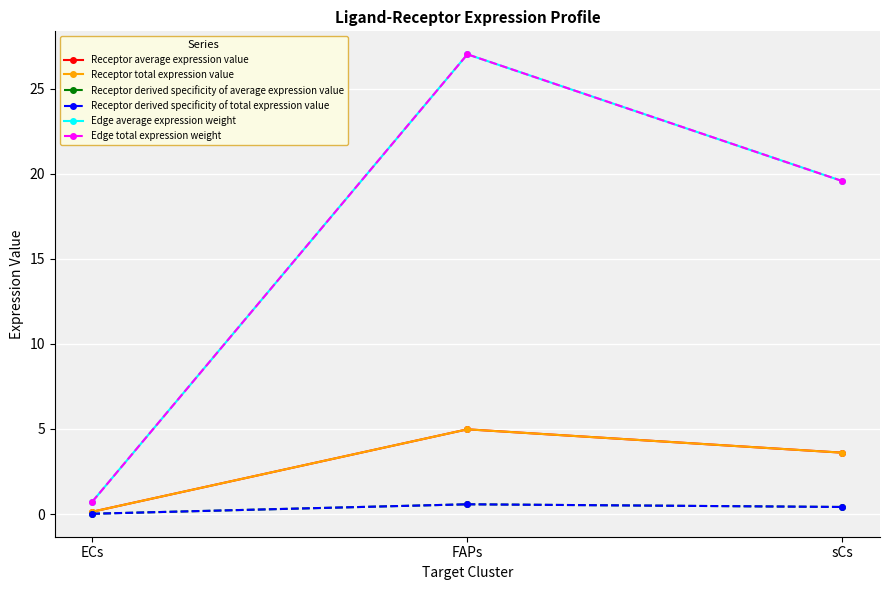

Does the chart have visible grid lines?

Yes